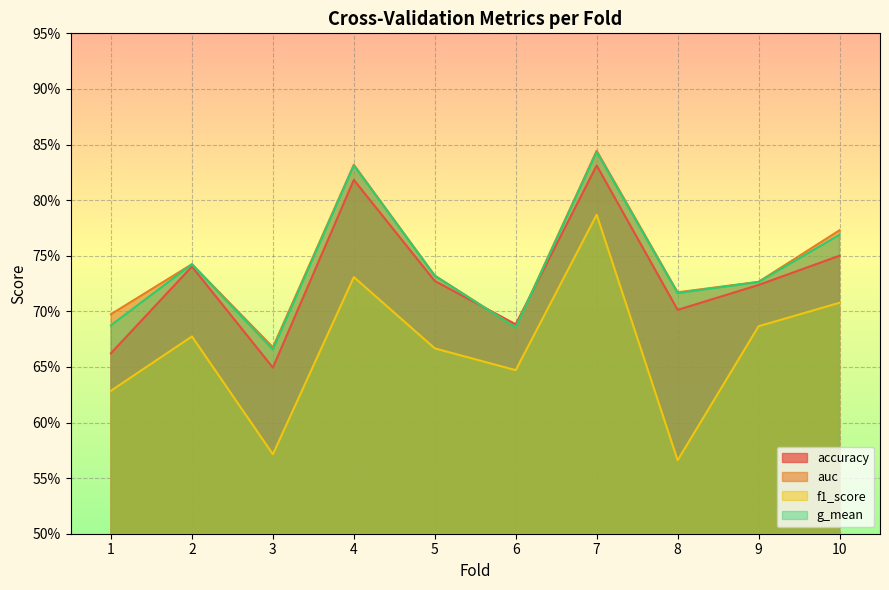

True or false: auc and g_mean intersect in this chart.

False